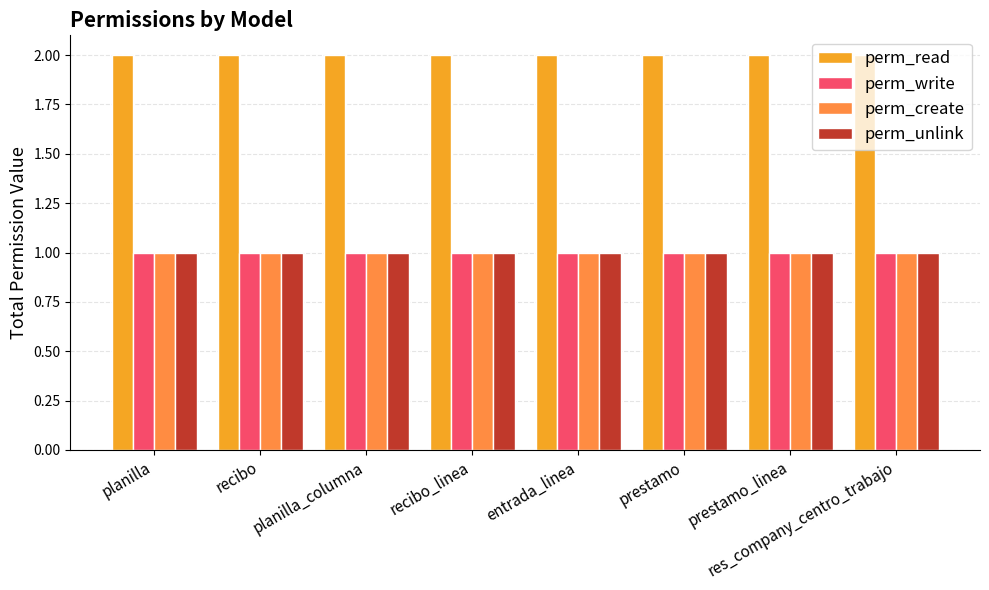

Reading right to left, transcribe all the data shown in this chart.

perm_read: 2	2	2	2	2	2	2	2
perm_write: 1	1	1	1	1	1	1	1
perm_create: 1	1	1	1	1	1	1	1
perm_unlink: 1	1	1	1	1	1	1	1